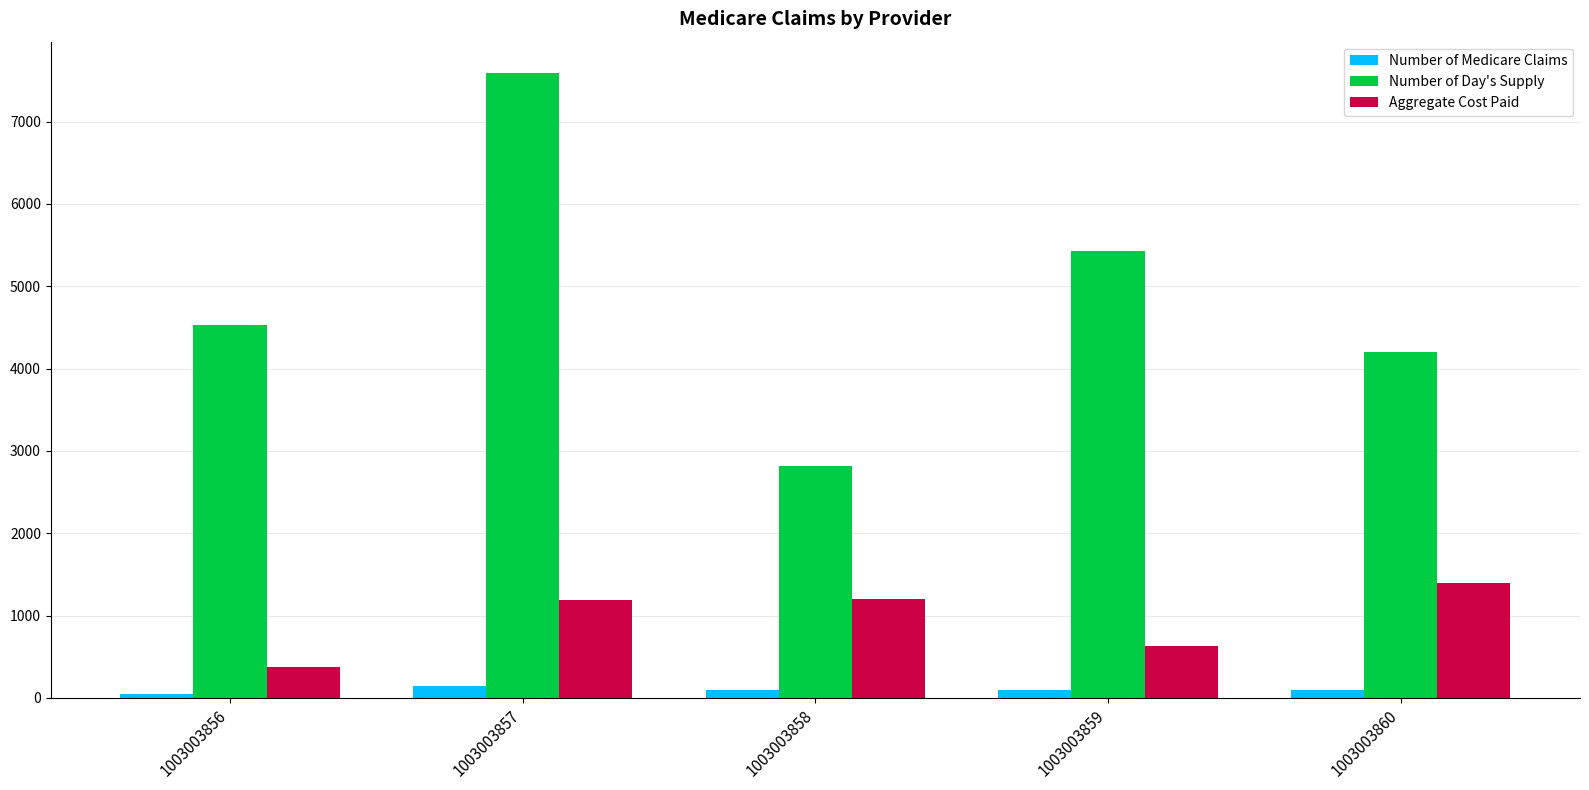

What is the approximate value of Number of Day's Supply at 1003003856?

4530.0